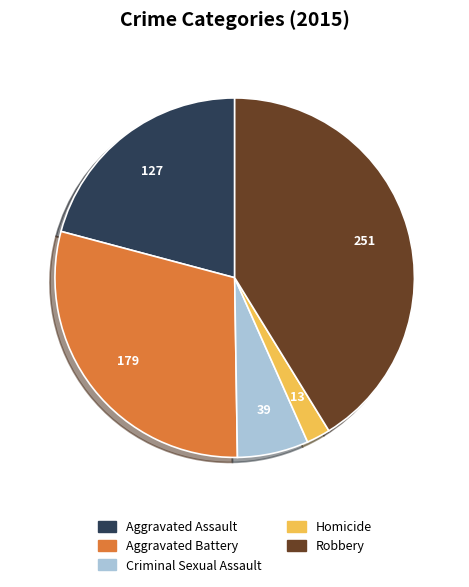

Which slice is the smallest?

Homicide